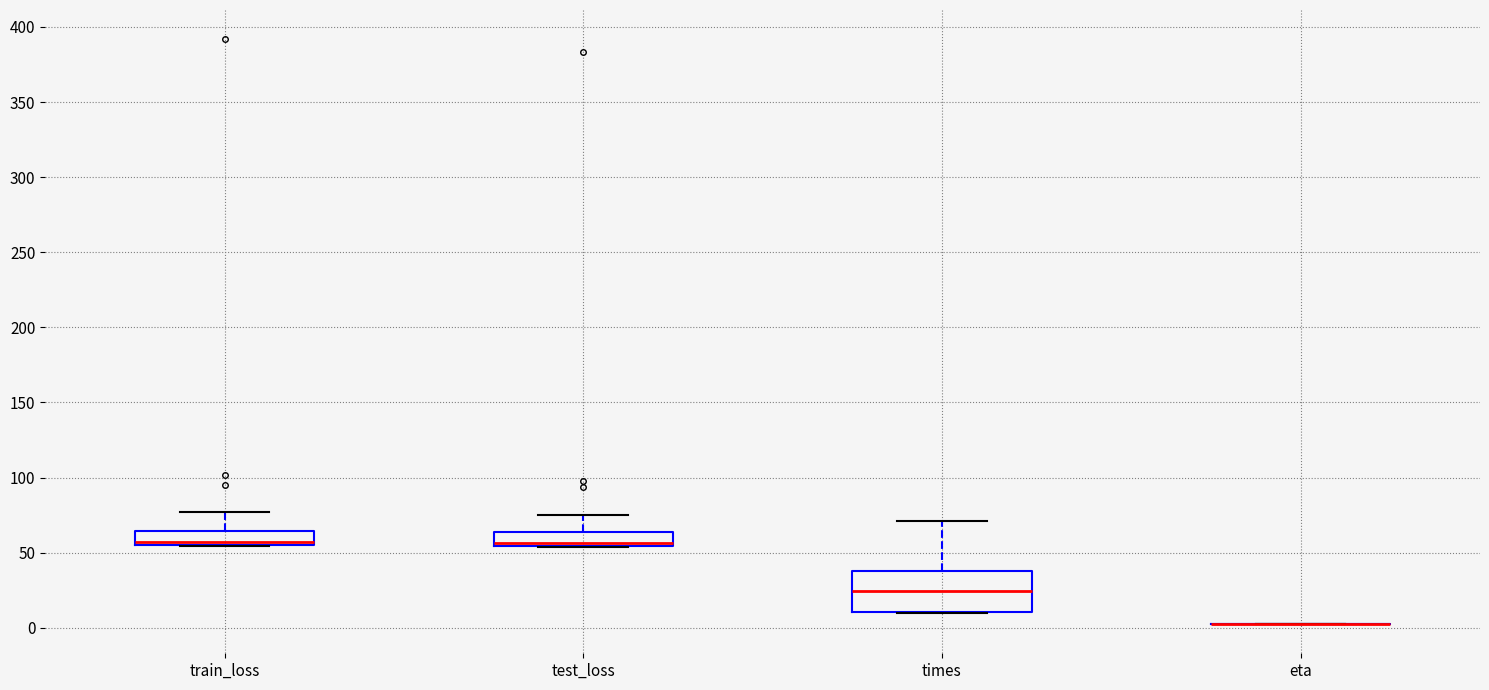

Reading left to right, read every box against the y-axis: the position of its median line, the range the box covers, and the ends of its whiskers. The values are not printed on the chart, so give them approximately, as read against the axis.

train_loss: median 55 (just above the box's lower edge), box 55 to 65, whiskers 55 to 75
test_loss: median 55 (just above the box's lower edge), box 55 to 65, whiskers 55 to 75
times: median 25, box 10 to 40, whiskers 10 to 70
eta: box collapsed to a line at 0, whiskers 0 to 0